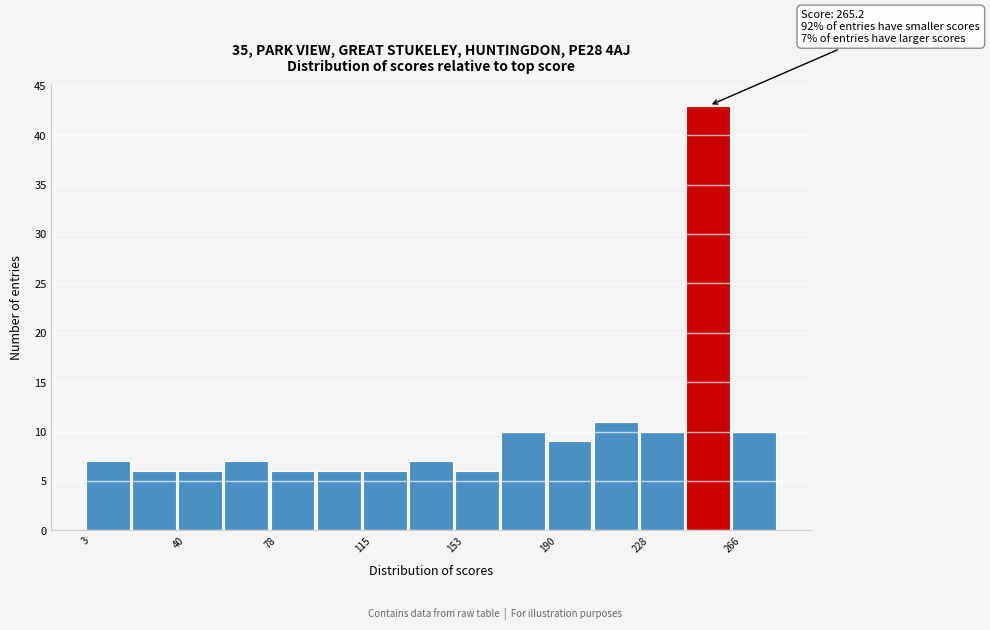

Read against the x-axis, roughly where is the centre of the tallest bar?

255